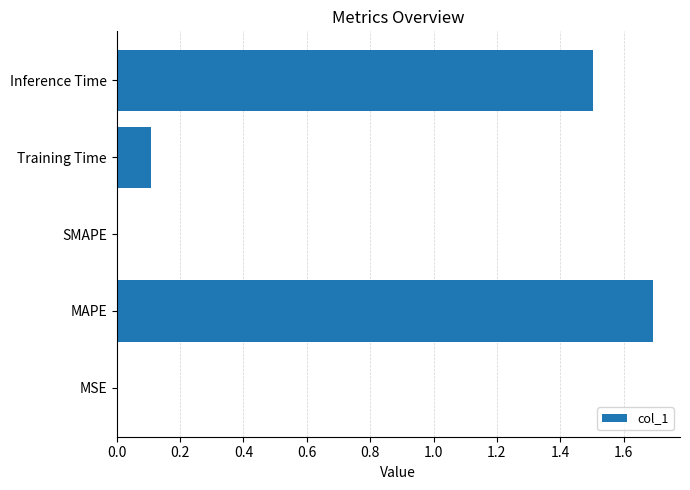

Is it true that the value at Training Time is 0.1?

True